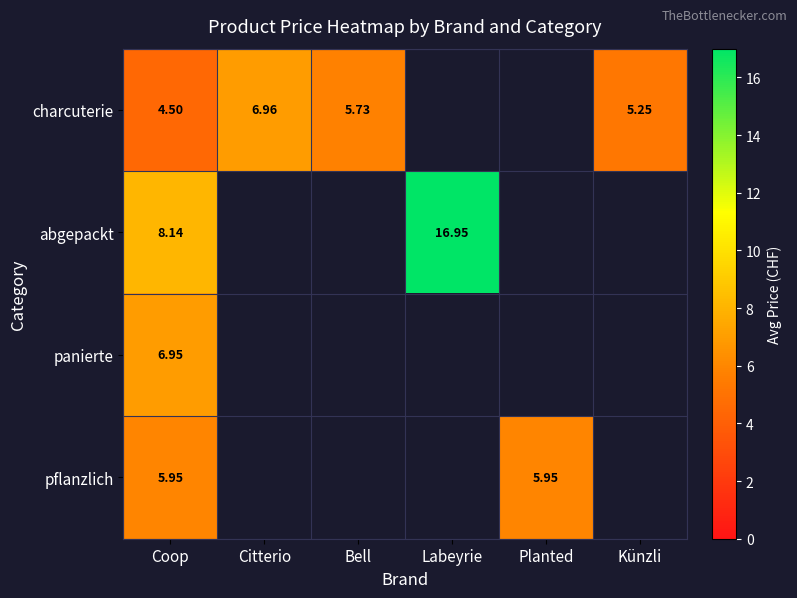

What is the maximum value for charcuterie?

7.0